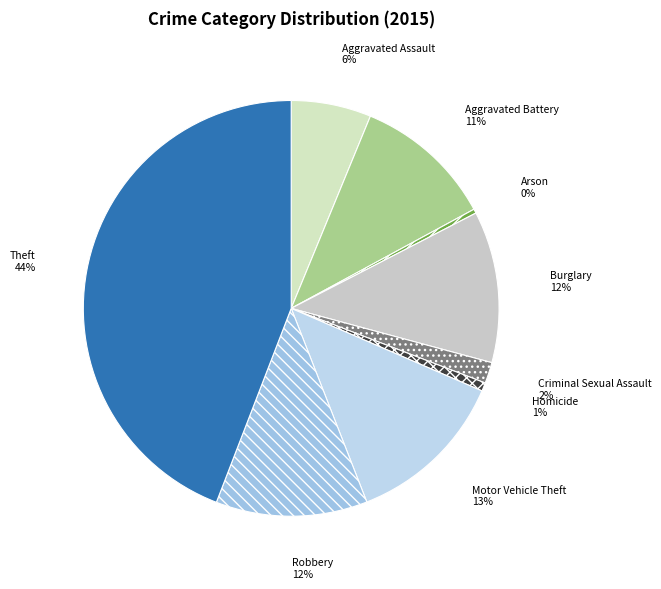

Which slice is the largest?

Theft